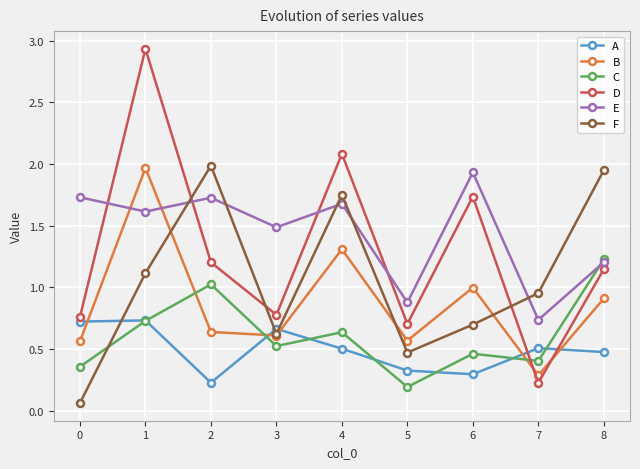

At which category is the sum across all series the highest?

1